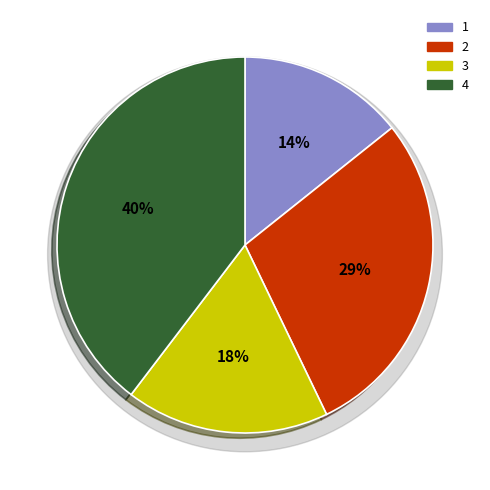

Is it true that 1 is 25% of the pie?

False